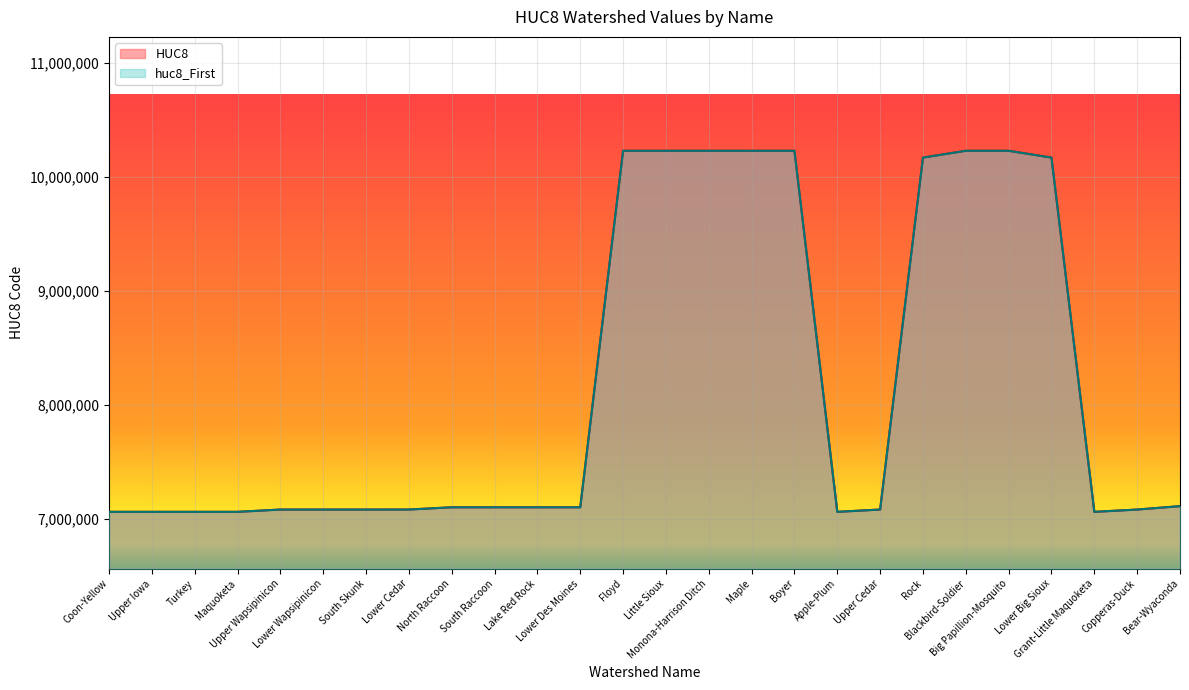

Reading left to right, extract all data points from this chart.

HUC8: 7060001	7060002	7060004	7060006	7080102	7080103	7080105	7080206	7100006	7100007	7100008	7100009	10230002	10230003	10230004	10230005	10230007	7060005	7080201	10170204	10230001	10230006	10170203	7060003	7080101	7110001
huc8_First: 7060001	7060002	7060004	7060006	7080102	7080103	7080105	7080206	7100006	7100007	7100008	7100009	10230002	10230003	10230004	10230005	10230007	7060005	7080201	10170204	10230001	10230006	10170203	7060003	7080101	7110001